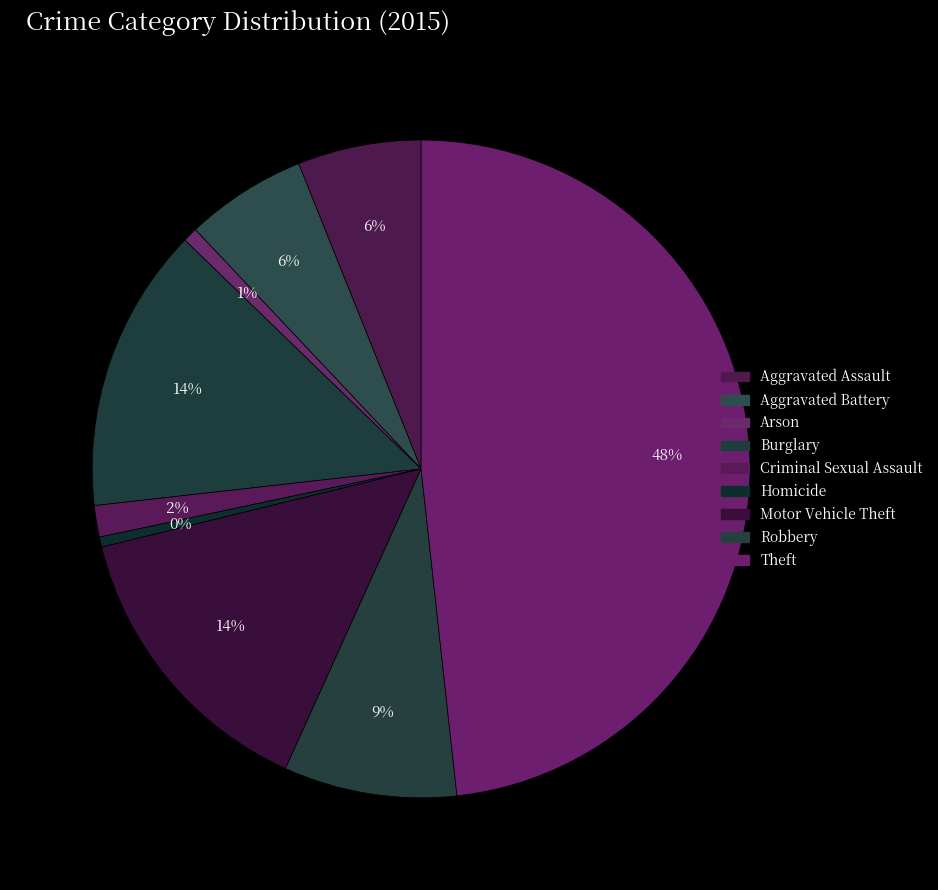

To the nearest percent, what is the average slice percentage?

11%